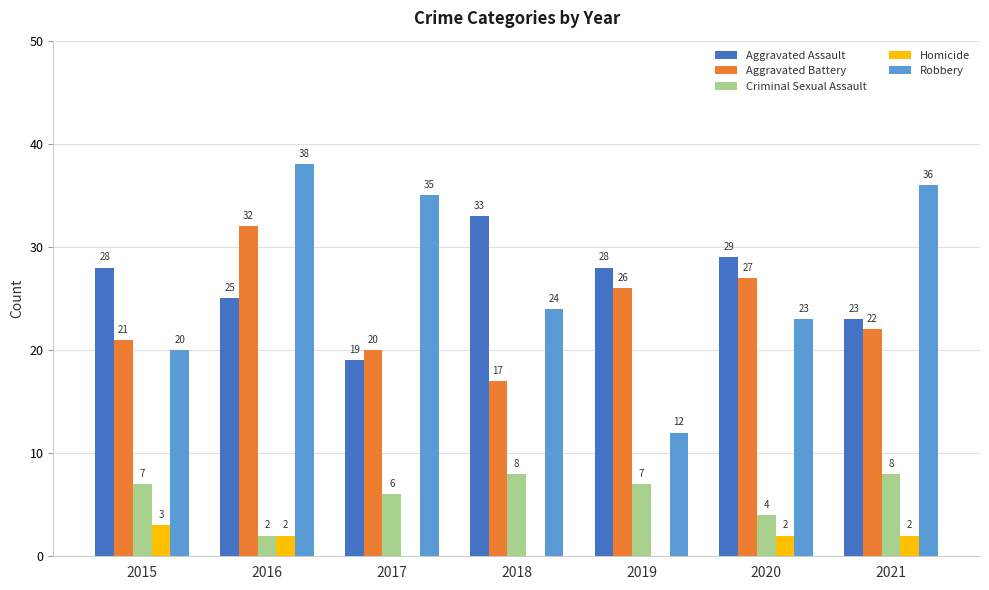

Reading left to right, transcribe all the data shown in this chart.

Aggravated Assault: 2015=28	2016=25	2017=19	2018=33	2019=28	2020=29	2021=23
Aggravated Battery: 2015=21	2016=32	2017=20	2018=17	2019=26	2020=27	2021=22
Criminal Sexual Assault: 2015=7	2016=2	2017=6	2018=8	2019=7	2020=4	2021=8
Homicide: 2015=3	2016=2	2017=0	2018=0	2019=0	2020=2	2021=2
Robbery: 2015=20	2016=38	2017=35	2018=24	2019=12	2020=23	2021=36